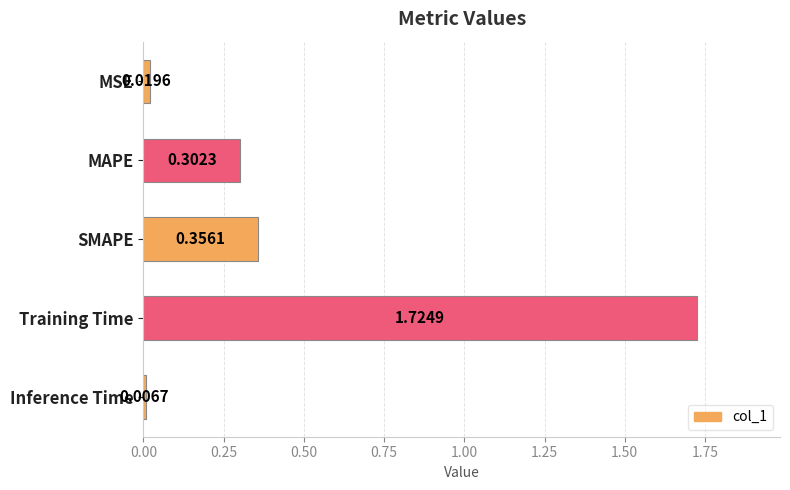

What is the label of the 1st bar from the top?

MSE